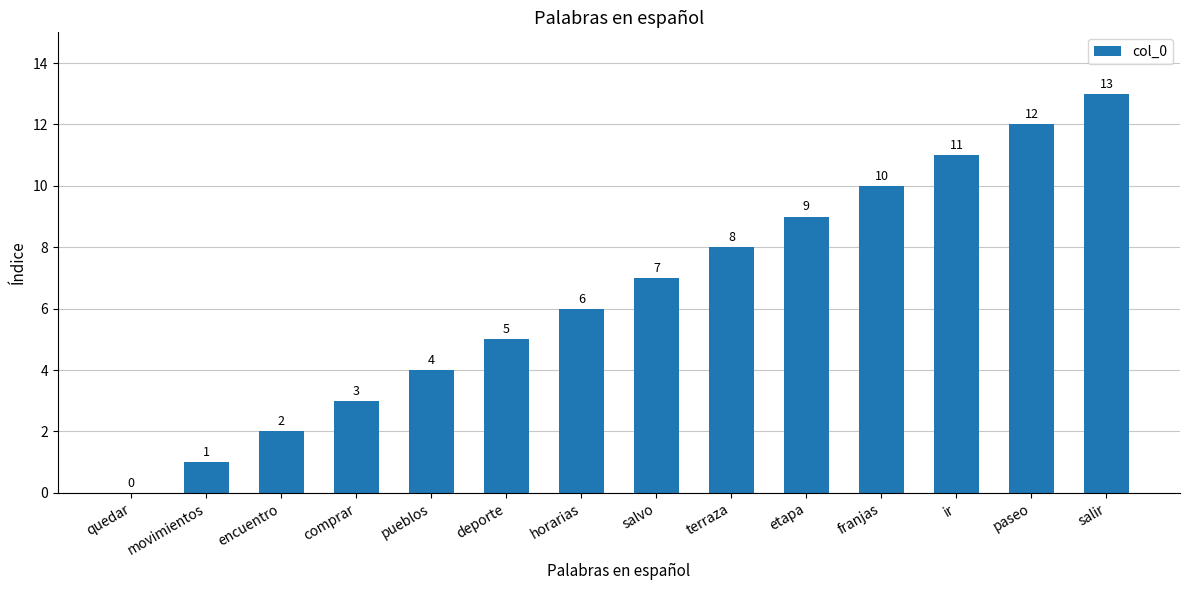

Where is the data nearest to the value 6?

horarias